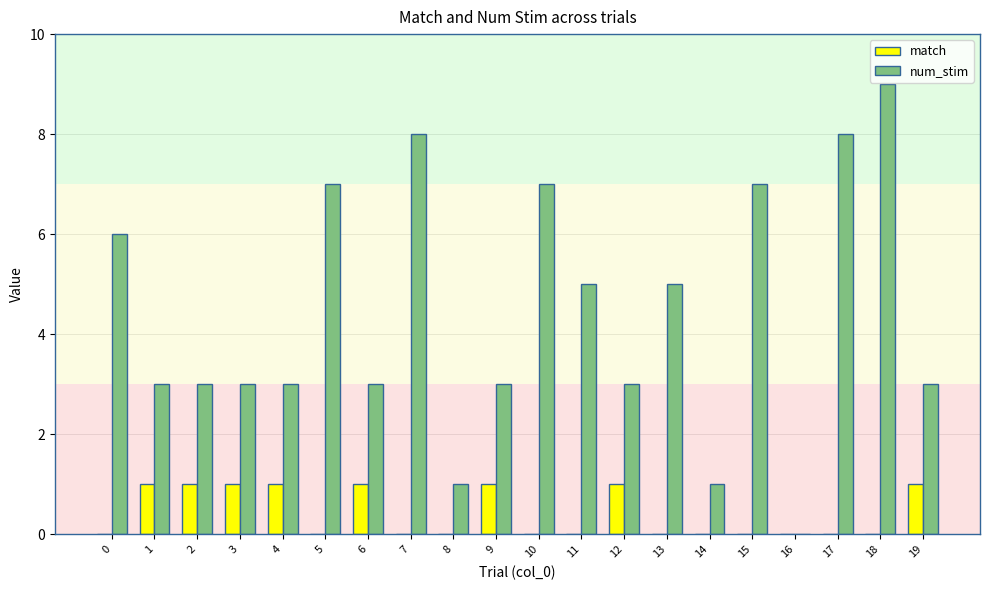

At which category does the chart reach its peak across all series?

18